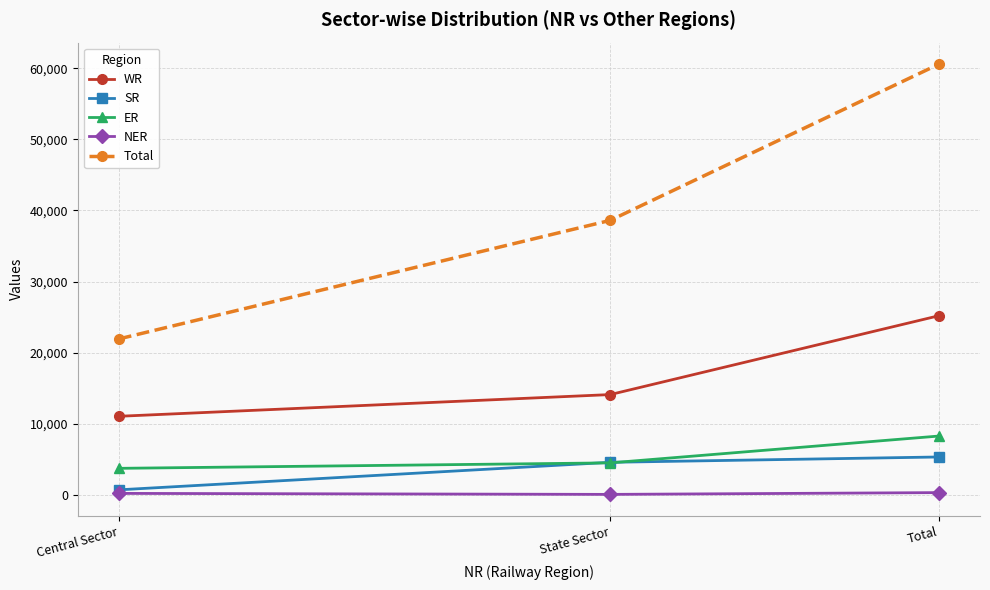

What is the sum of all Total values?

121128